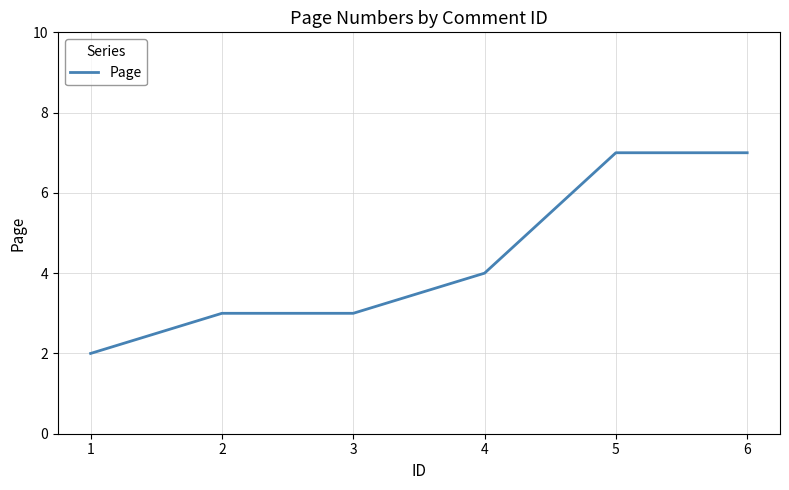

The chart shows a value of 10 at 5. True or false?

False